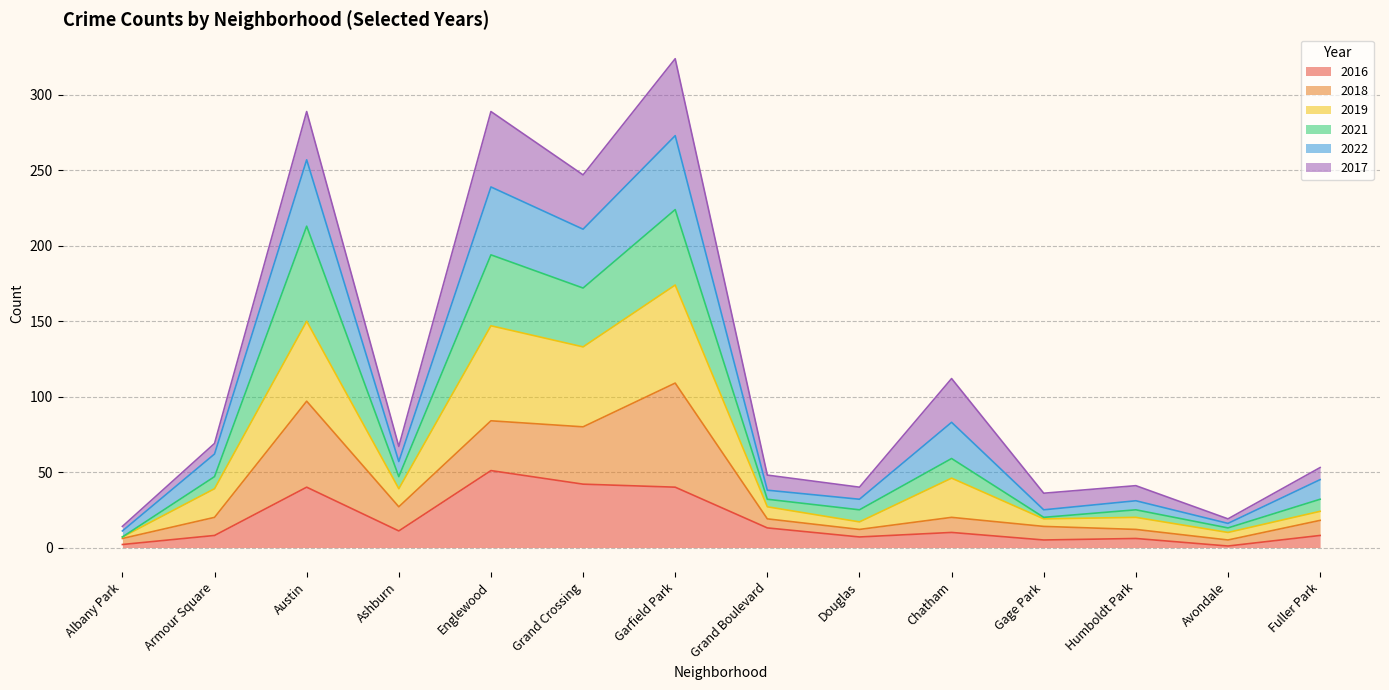

What are all the series names shown in the legend?

2016, 2018, 2019, 2021, 2022, 2017